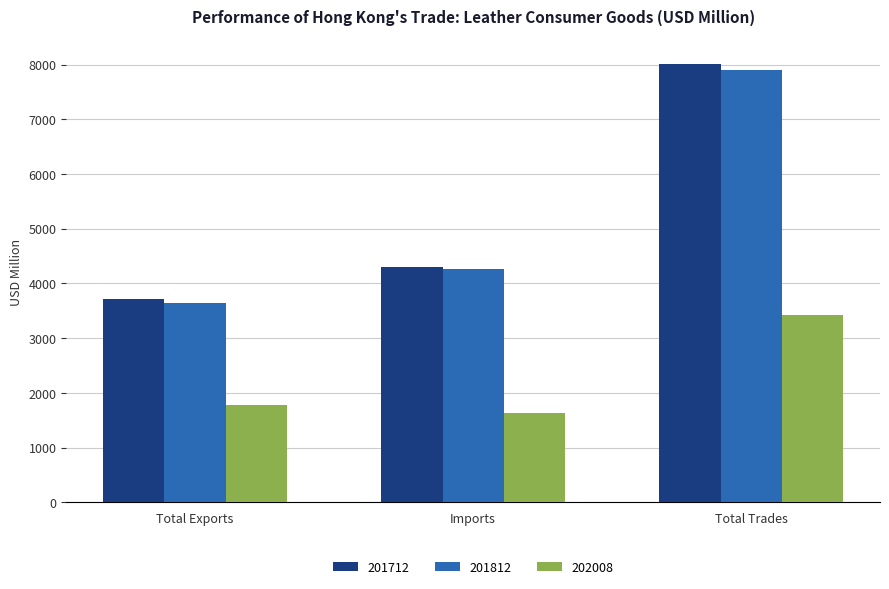

Which series has the widest spread of values?

201712